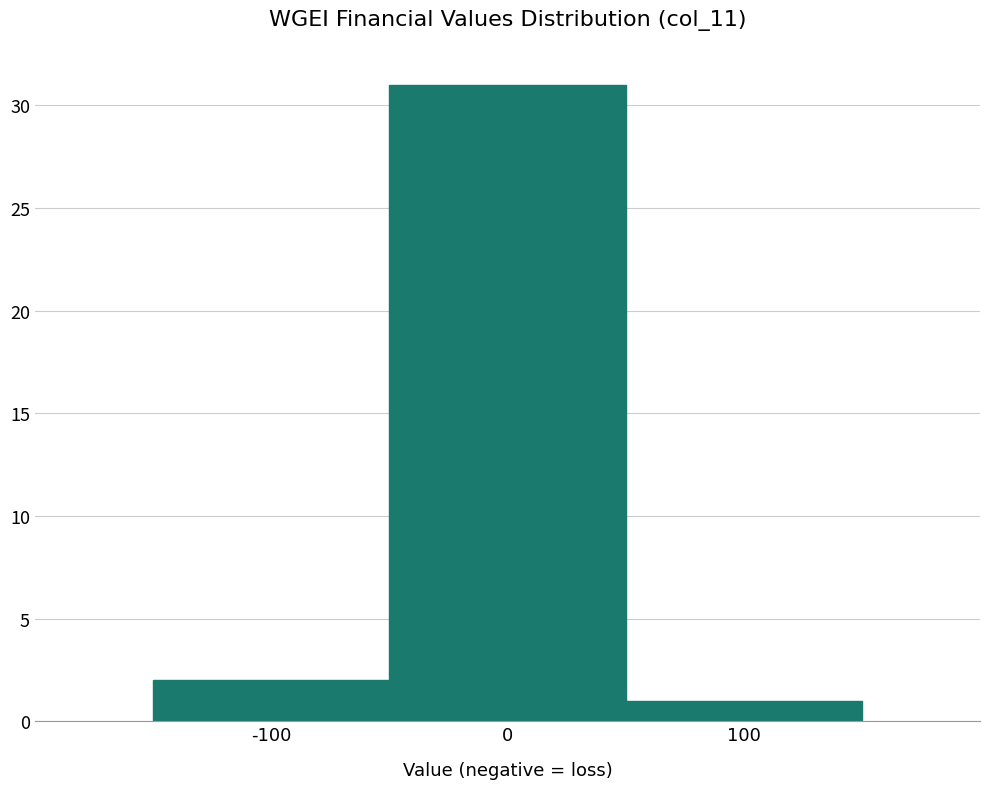

Reading left to right, list every bar in this chart as the range it spans on the x-axis followed by its height. The values are not printed on the chart, so give them approximately, as read against the axis.

-150 to -50: 2
-50 to 50: 31
50 to 150: 1